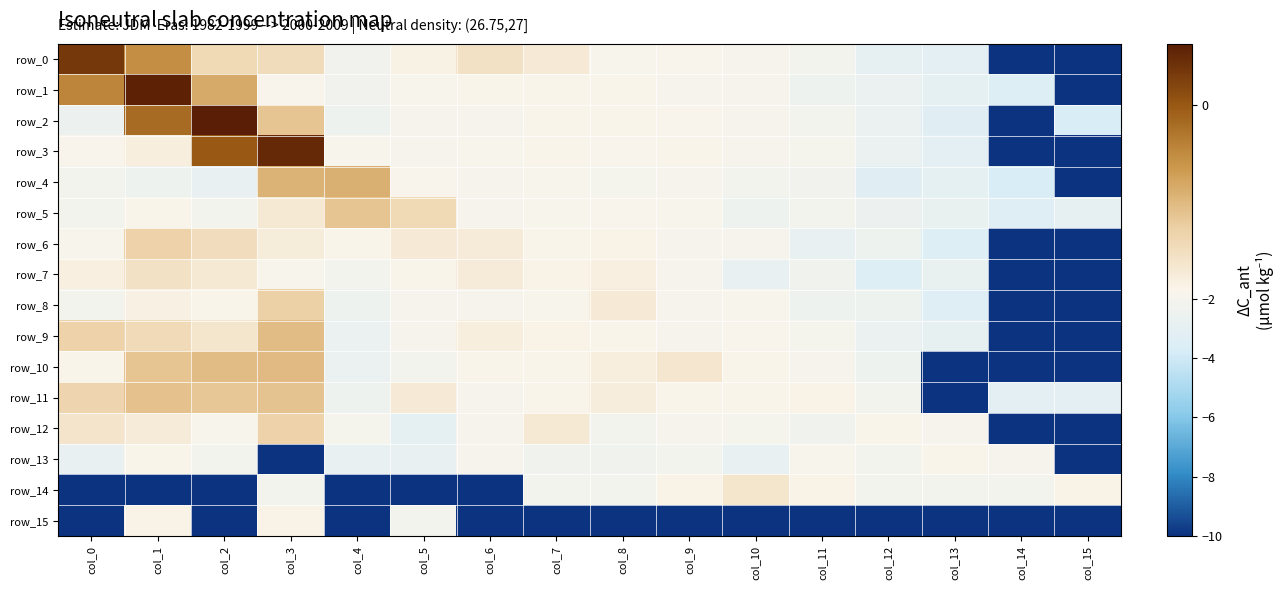

Reading left to right, what are all the values shown in this chart?

row_0: 0.3	-0.5	-1.3	-1.3	-2.3	-1.7	-1.4	-1.5	-1.9	-1.8	-2.0	-2.1	-2.9	-3.1	-10.0	-10.0
row_1: -0.4	0.5	-0.8	-1.8	-2.3	-1.8	-1.7	-1.7	-1.8	-1.9	-1.9	-2.4	-2.6	-3.0	-3.5	-10.0
row_2: -2.5	-0.2	0.6	-1.0	-2.4	-2.0	-1.9	-1.7	-1.7	-1.8	-1.9	-2.2	-2.6	-3.3	-10.0	-3.7
row_3: -1.8	-1.6	-0.0	0.5	-1.9	-1.9	-1.9	-1.7	-1.8	-1.7	-1.9	-2.1	-2.6	-3.1	-10.0	-10.0
row_4: -2.1	-2.4	-2.8	-0.8	-0.8	-1.8	-1.9	-1.8	-2.0	-1.9	-2.2	-2.3	-3.3	-3.0	-3.8	-10.0
row_5: -2.2	-1.7	-2.2	-1.5	-1.0	-1.3	-2.0	-1.9	-1.8	-1.9	-2.4	-2.1	-2.5	-2.7	-3.3	-2.9
row_6: -1.8	-1.2	-1.3	-1.6	-1.8	-1.5	-1.6	-1.7	-1.7	-1.9	-2.0	-2.8	-2.4	-3.4	-10.0	-10.0
row_7: -1.6	-1.4	-1.5	-1.8	-2.2	-1.7	-1.6	-1.7	-1.6	-1.9	-2.7	-2.3	-3.4	-2.7	-10.0	-10.0
row_8: -2.1	-1.6	-1.7	-1.1	-2.5	-2.0	-2.0	-1.9	-1.5	-2.0	-1.9	-2.4	-2.4	-3.4	-10.0	-10.0
row_9: -1.2	-1.3	-1.5	-0.9	-2.6	-1.9	-1.6	-1.7	-1.7	-1.9	-1.8	-2.1	-2.6	-2.8	-10.0	-10.0
row_10: -1.8	-1.0	-0.9	-0.9	-2.6	-2.2	-1.7	-1.7	-1.6	-1.5	-1.7	-2.0	-2.4	-10.0	-10.0	-10.0
row_11: -1.2	-1.0	-1.0	-1.0	-2.5	-1.5	-1.9	-1.7	-1.6	-1.7	-1.8	-1.7	-2.1	-10.0	-3.1	-3.1
row_12: -1.4	-1.5	-1.8	-1.2	-2.1	-2.9	-2.0	-1.5	-2.2	-2.0	-2.0	-2.3	-1.7	-2.0	-10.0	-10.0
row_13: -2.8	-1.7	-2.1	-10.0	-2.8	-2.8	-2.0	-2.3	-2.3	-2.1	-2.7	-1.8	-2.1	-1.8	-2.0	-10.0
row_14: -10.0	-10.0	-10.0	-2.1	-10.0	-10.0	-10.0	-2.1	-2.1	-1.7	-1.5	-1.7	-2.1	-2.1	-2.1	-1.7
row_15: -10.0	-1.7	-10.0	-1.7	-10.0	-2.1	-10.0	-10.0	-10.0	-10.0	-10.0	-10.0	-10.0	-10.0	-10.0	-10.0